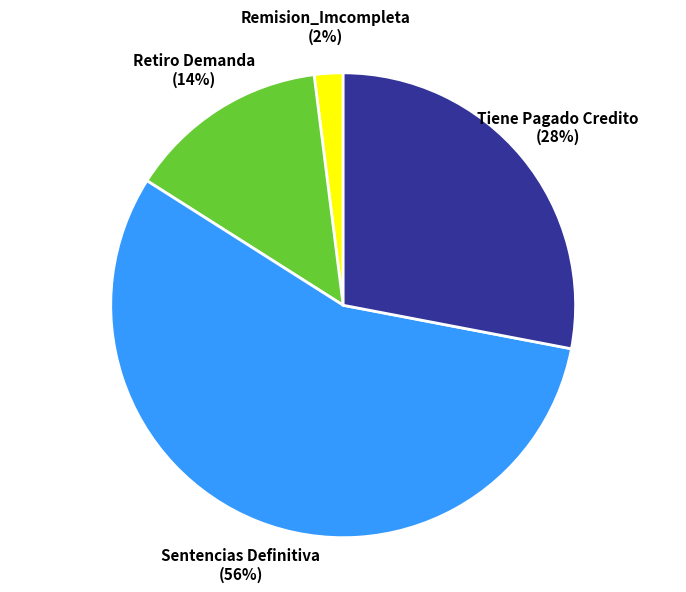

To the nearest percent, what is the average slice percentage?

25%